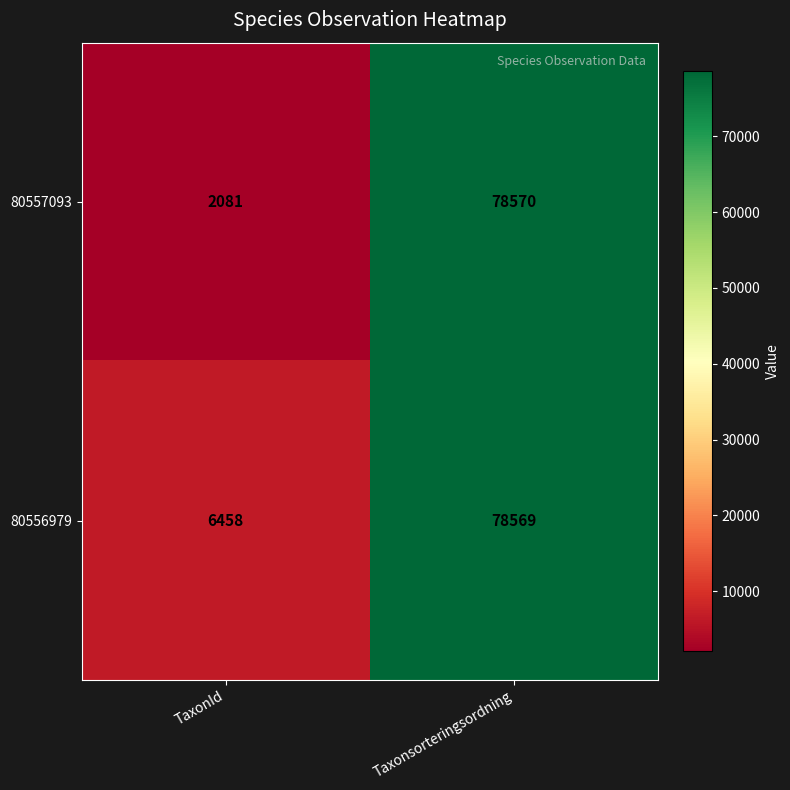

How many series are shown in this chart?

2